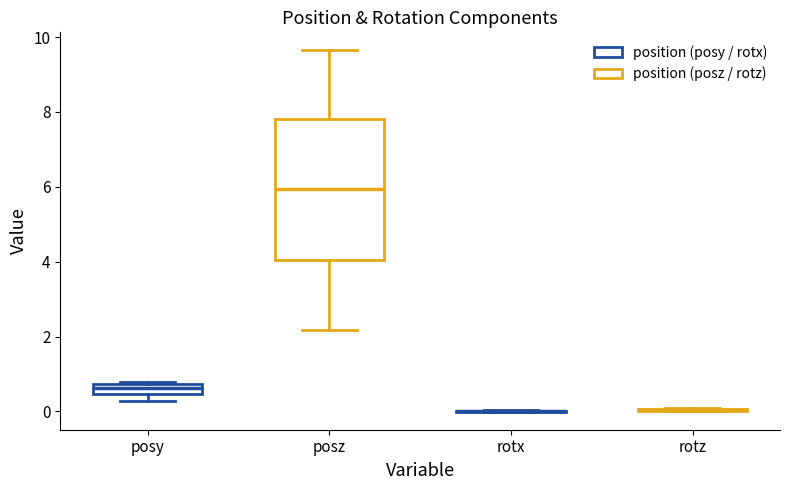

Comparing the boxes themselves (not the whiskers), which one is the tallest?

posz